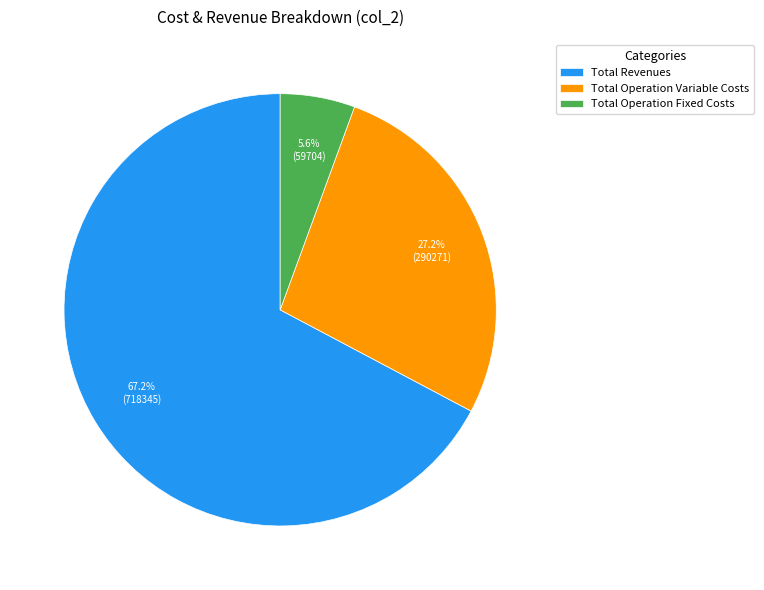

What is the total percentage of Total Revenues and Total Operation Variable Costs?

94.4%